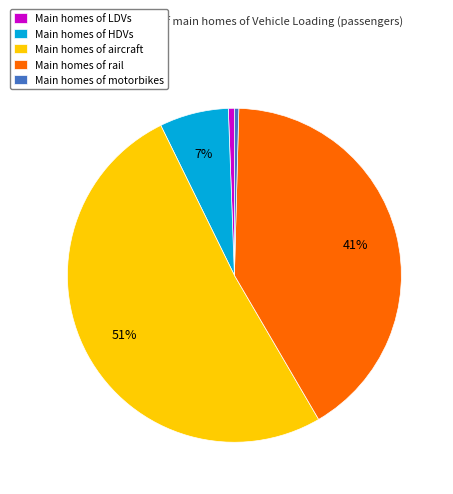

To the nearest percent, what is the average slice percentage?

20%